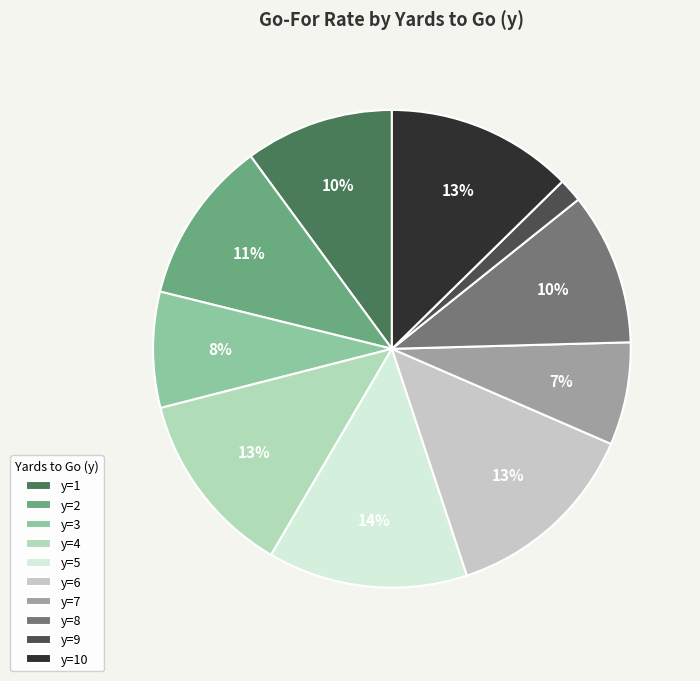

To the nearest percent, what percentage of the pie is y=3?

8%